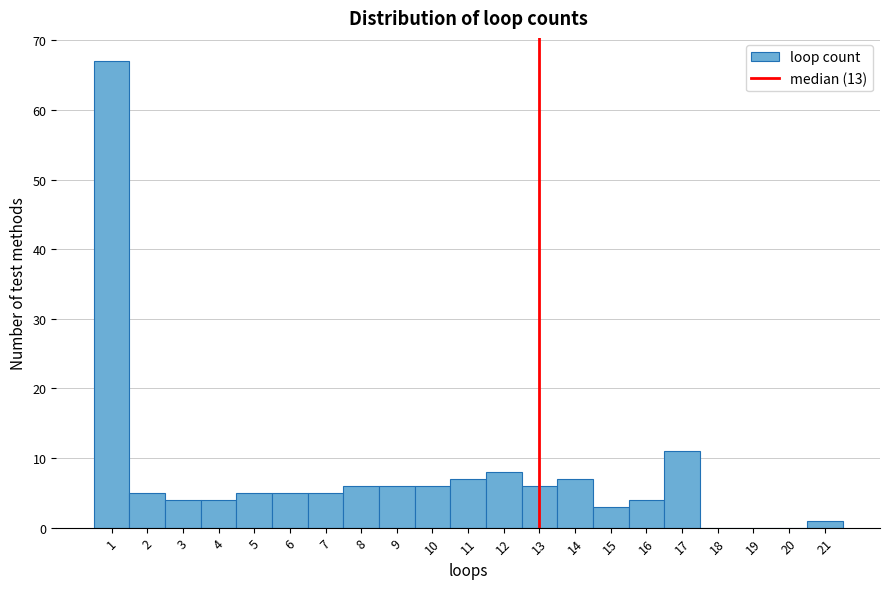

Reading left to right, list every bar in this chart as the range it spans on the x-axis followed by its height. The values are not printed on the chart, so give them approximately, as read against the axis.

0.5 to 1.5: 67
1.5 to 2.5: 5
2.5 to 3.5: 4
3.5 to 4.5: 4
4.5 to 5.5: 5
5.5 to 6.5: 5
6.5 to 7.5: 5
7.5 to 8.5: 6
8.5 to 9.5: 6
9.5 to 10.5: 6
10.5 to 11.5: 7
11.5 to 12.5: 8
12.5 to 13.5: 6
13.5 to 14.5: 7
14.5 to 15.5: 3
15.5 to 16.5: 4
16.5 to 17.5: 11
17.5 to 18.5: 0
18.5 to 19.5: 0
19.5 to 20.5: 0
20.5 to 21.5: 1